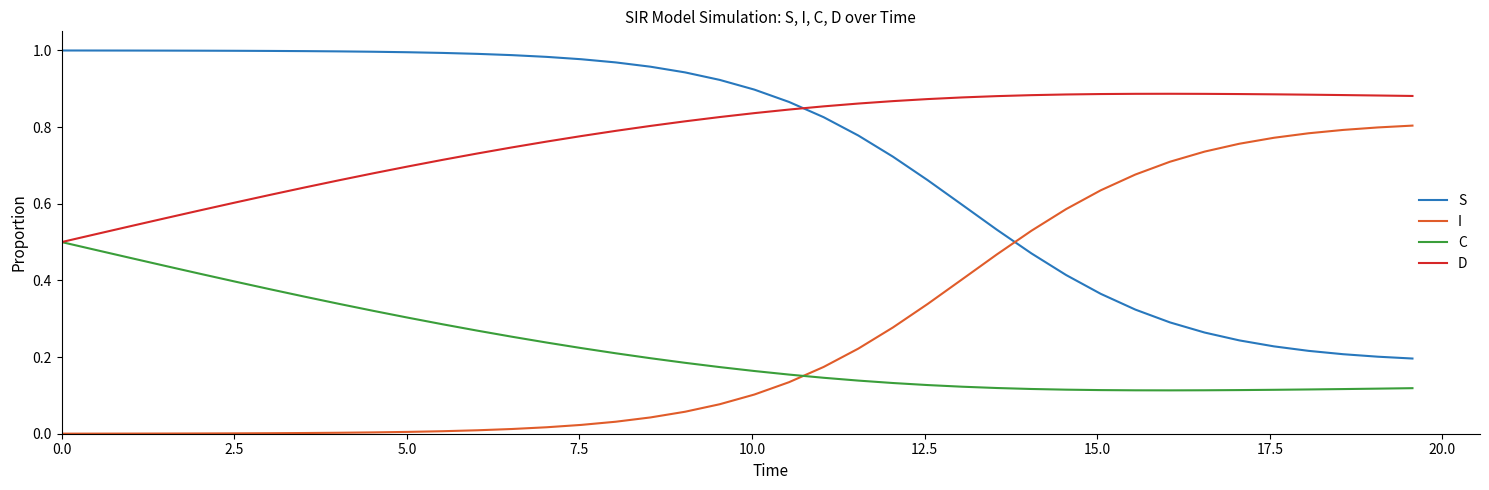

List the series in order of their peak value, highest first.

S, D, I, C